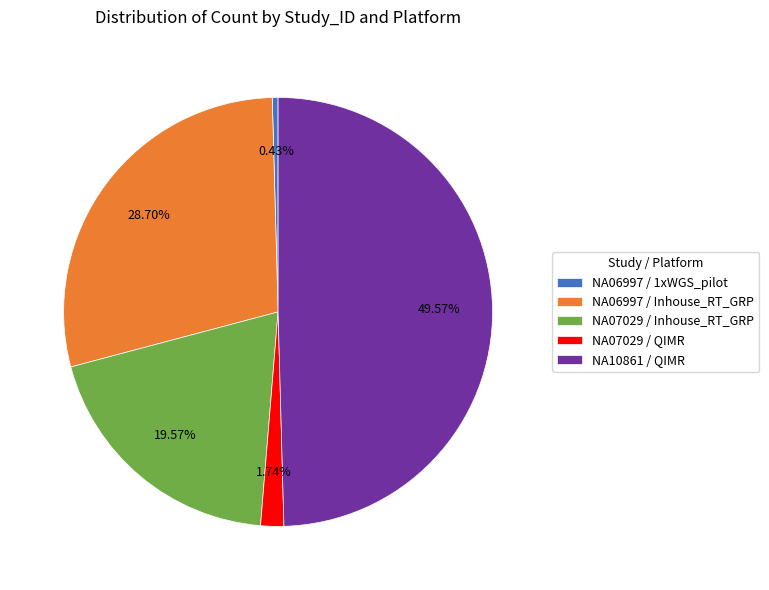

What percentage do NA10861 / QIMR and NA07029 / QIMR together represent?

51.3%